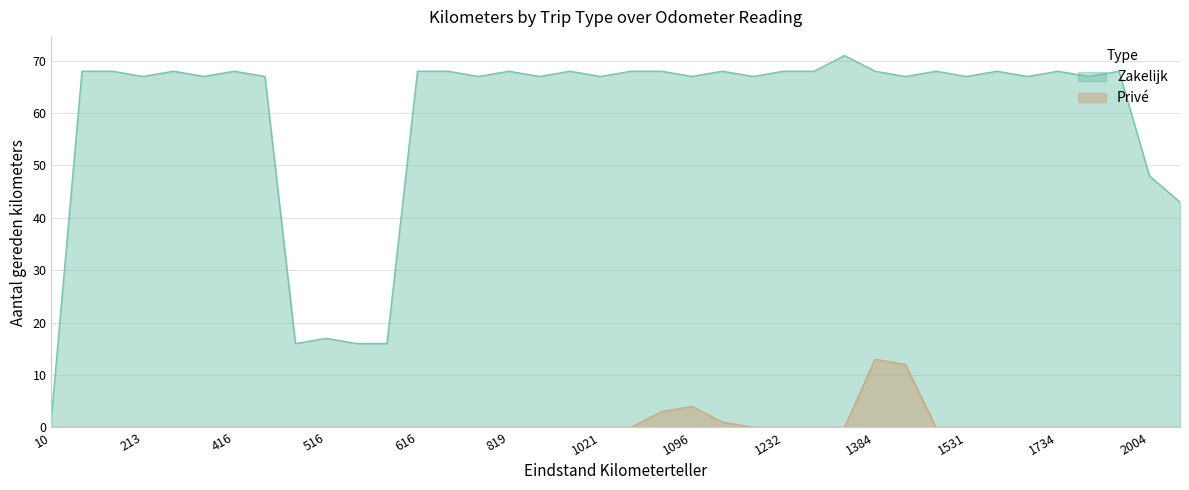

At which label does Zakelijk first exceed 68?

1371